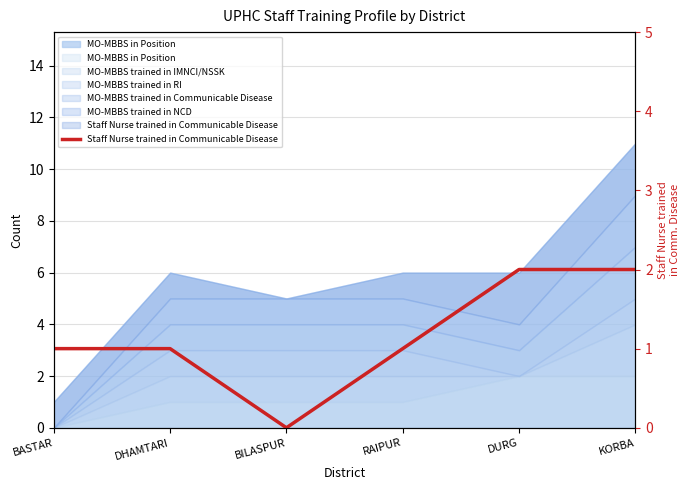

What is the sum of all values?

7